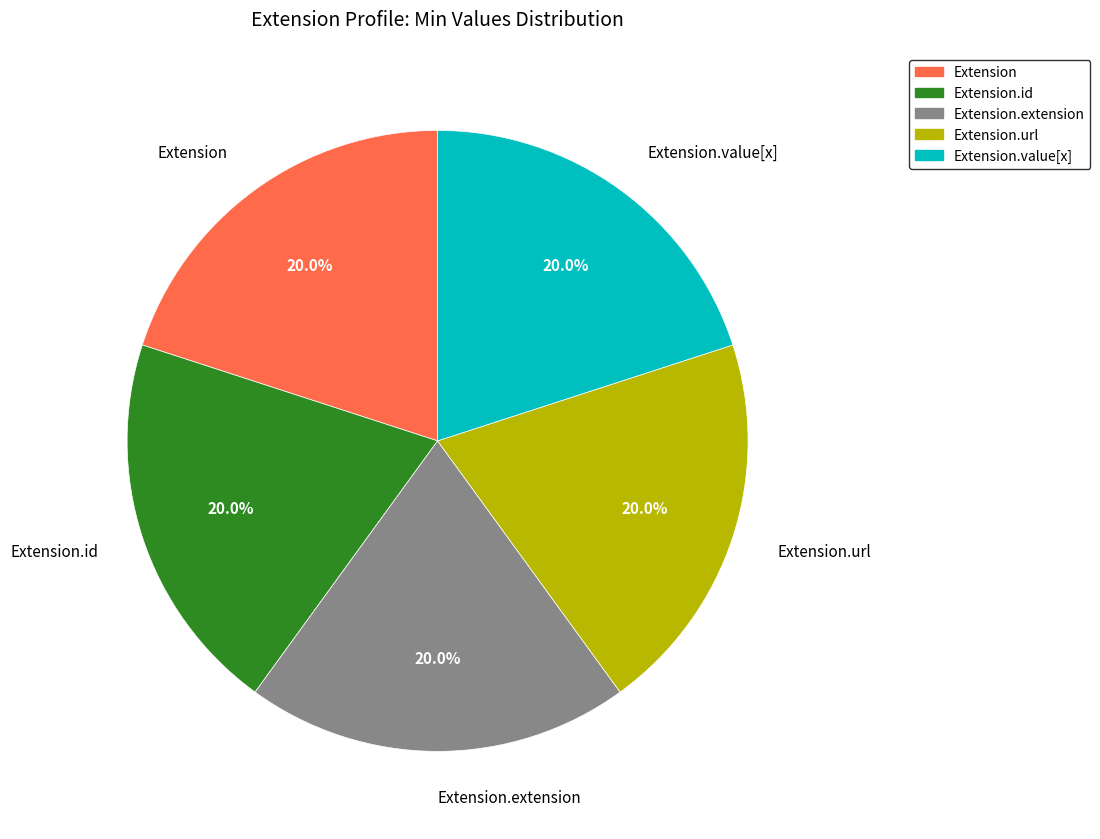

How many segments does this pie chart have?

5